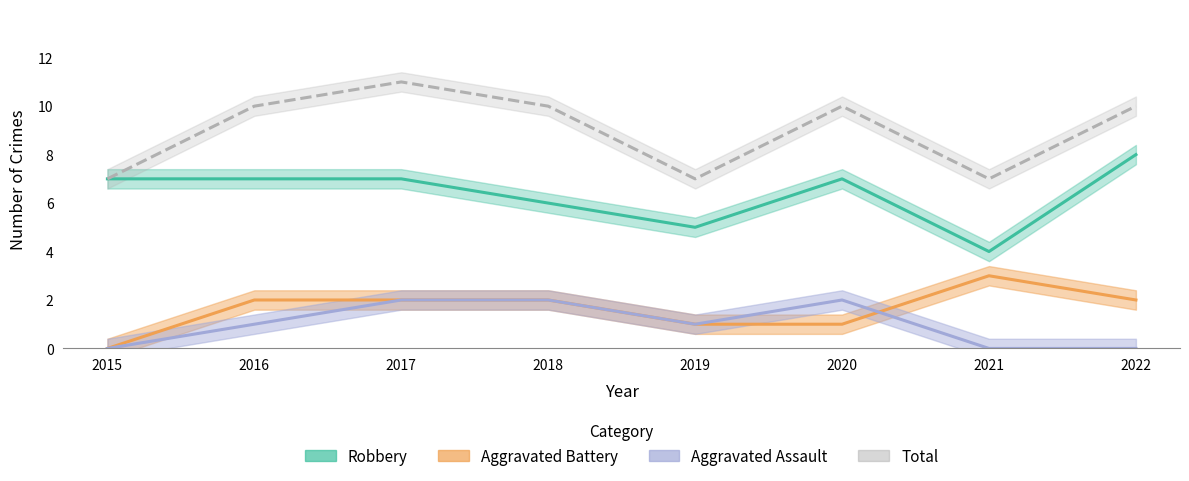

Reading left to right, transcribe all the data shown in this chart.

Aggravated Assault: 2015=0	2016=1	2017=2	2018=2	2019=1	2020=2	2021=0	2022=0
Aggravated Battery: 2015=0	2016=2	2017=2	2018=2	2019=1	2020=1	2021=3	2022=2
Robbery: 2015=7	2016=7	2017=7	2018=6	2019=5	2020=7	2021=4	2022=8
Total: 2015=7	2016=10	2017=11	2018=10	2019=7	2020=10	2021=7	2022=10